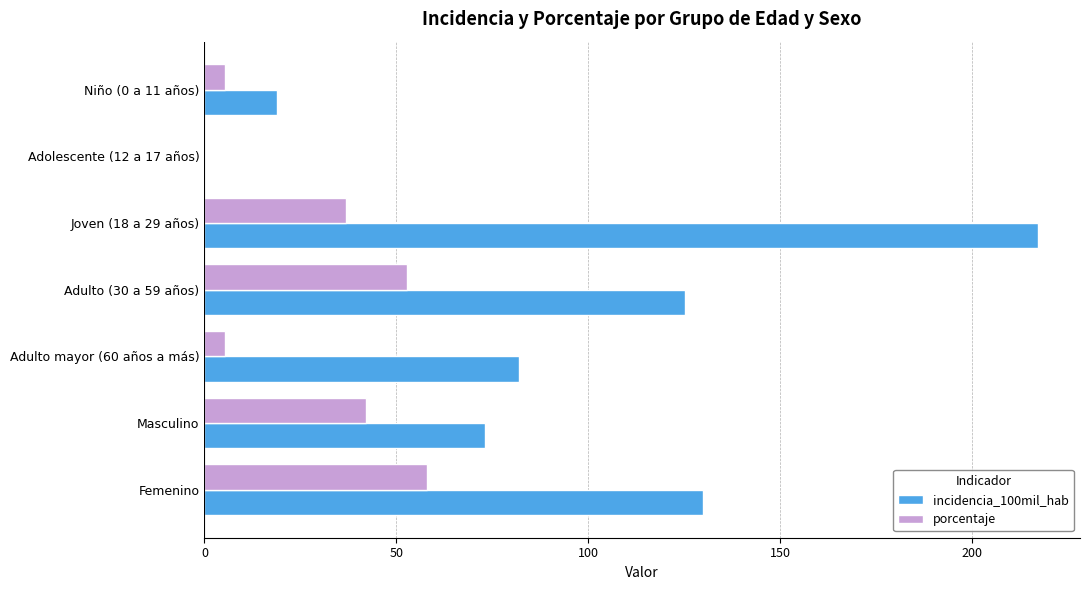

At which label is porcentaje closest to 28?

Joven (18 a 29 años)